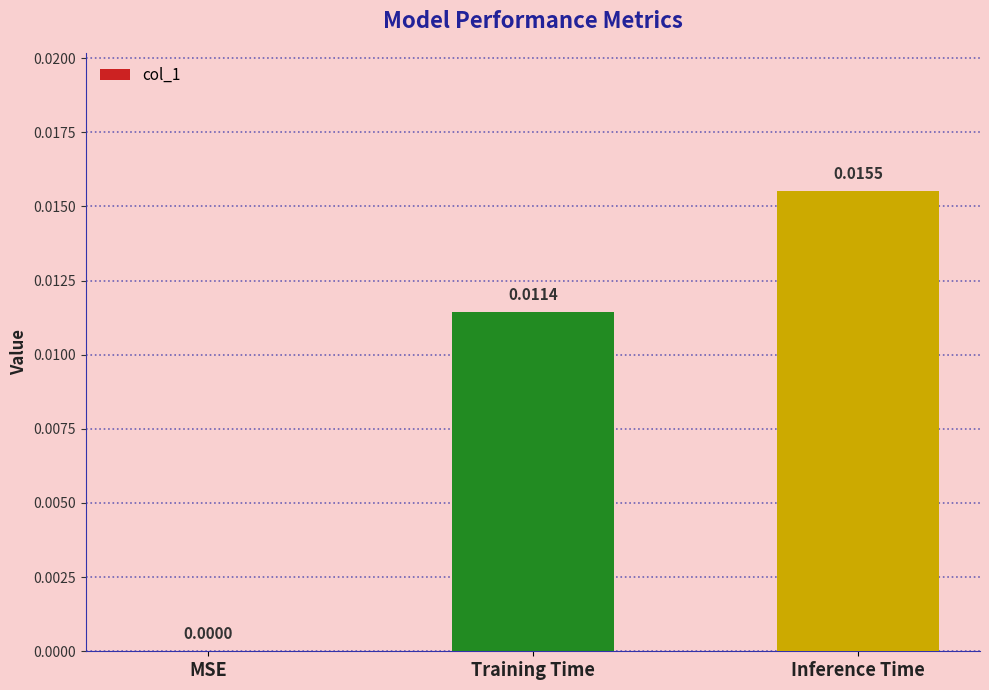

Between MSE and Training Time, which is larger?

Training Time